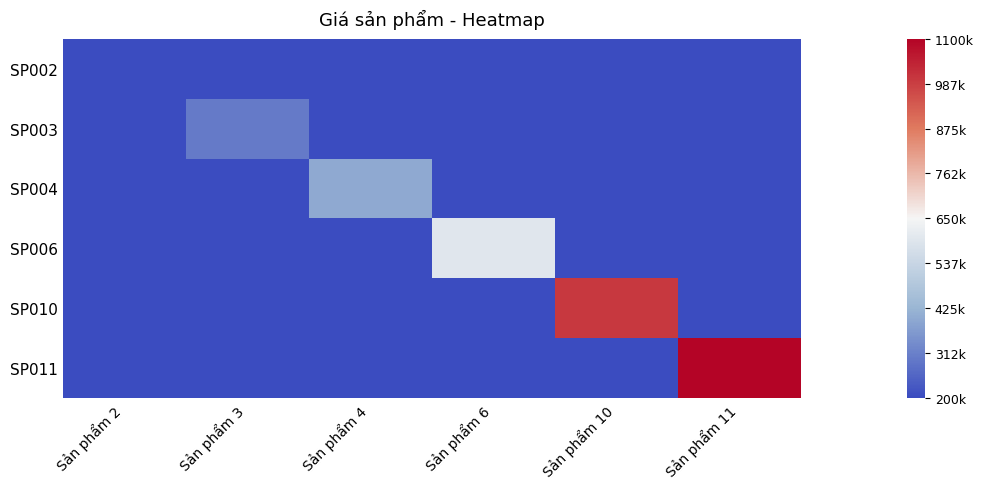

Reading right to left, list all the values displayed in this chart.

SP002: Sản phẩm 11=0	Sản phẩm 10=0	Sản phẩm 6=0	Sản phẩm 4=0	Sản phẩm 3=0	Sản phẩm 2=200000
SP003: Sản phẩm 11=0	Sản phẩm 10=0	Sản phẩm 6=0	Sản phẩm 4=0	Sản phẩm 3=300000	Sản phẩm 2=0
SP004: Sản phẩm 11=0	Sản phẩm 10=0	Sản phẩm 6=0	Sản phẩm 4=400000	Sản phẩm 3=0	Sản phẩm 2=0
SP006: Sản phẩm 11=0	Sản phẩm 10=0	Sản phẩm 6=600000	Sản phẩm 4=0	Sản phẩm 3=0	Sản phẩm 2=0
SP010: Sản phẩm 11=0	Sản phẩm 10=1000000	Sản phẩm 6=0	Sản phẩm 4=0	Sản phẩm 3=0	Sản phẩm 2=0
SP011: Sản phẩm 11=1100000	Sản phẩm 10=0	Sản phẩm 6=0	Sản phẩm 4=0	Sản phẩm 3=0	Sản phẩm 2=0